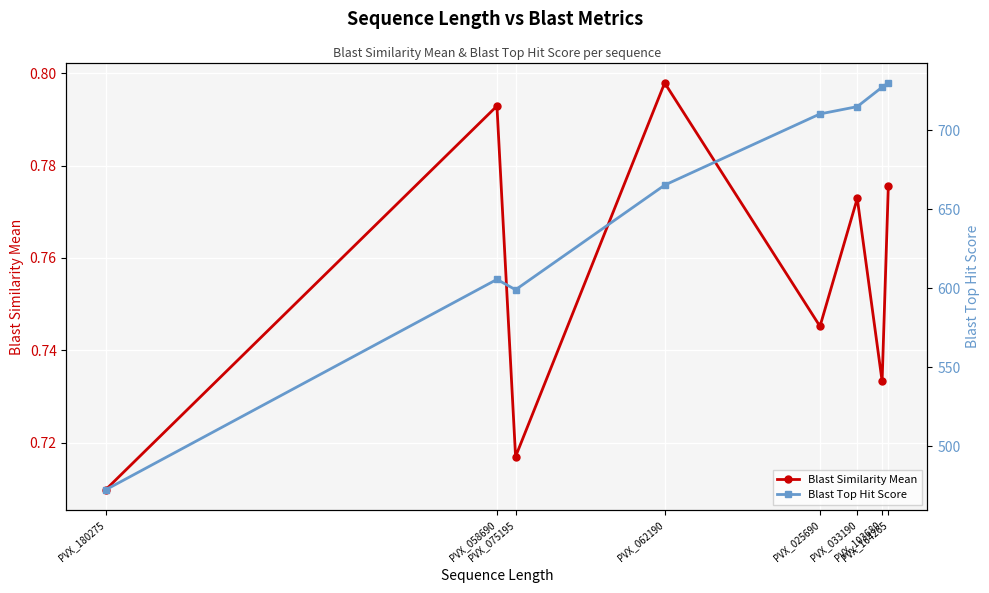

True or false: Blast Top Hit Score has more than 0 points higher than both neighbors.

True